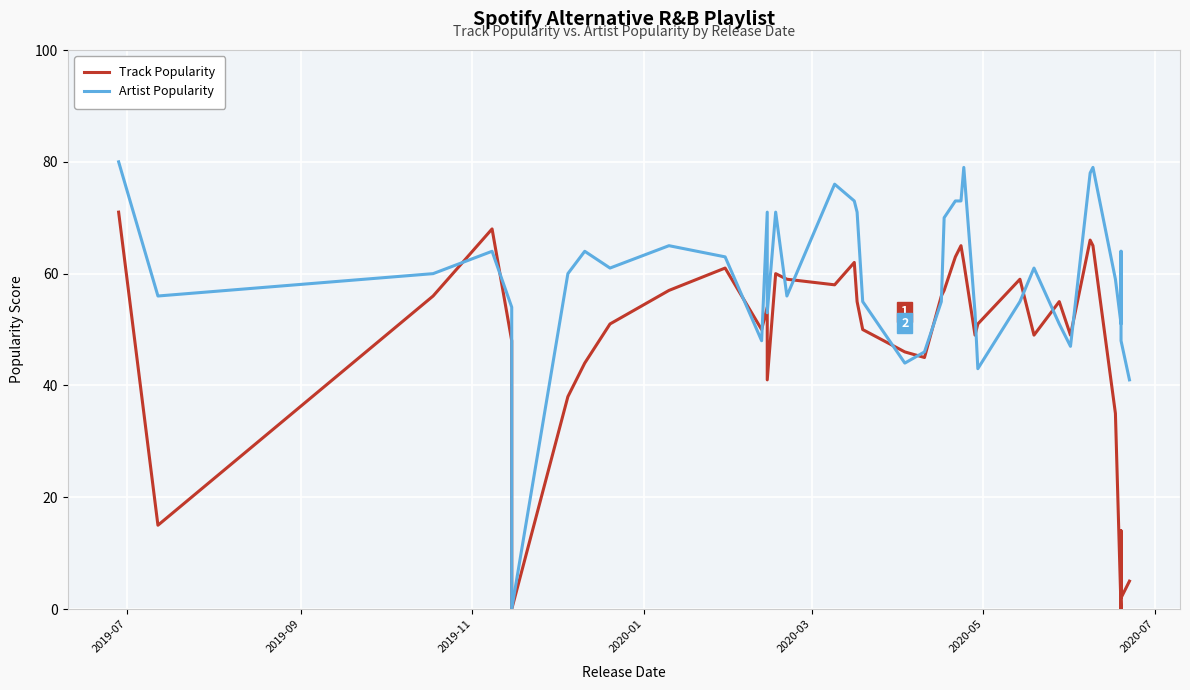

At which label does Artist Popularity reach its peak?

2019-07